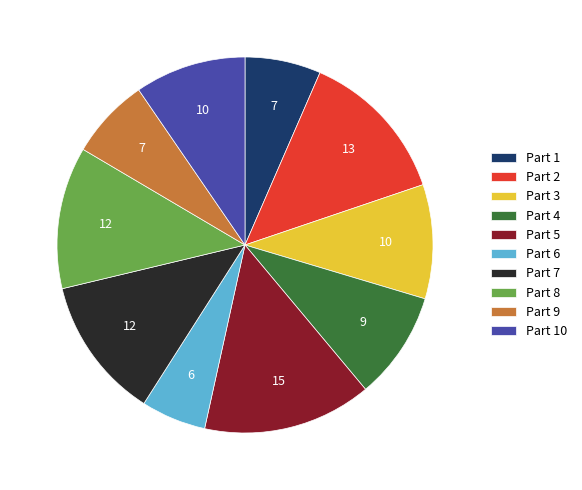

The Part 10 slice represents 3% of the pie. True or false?

False